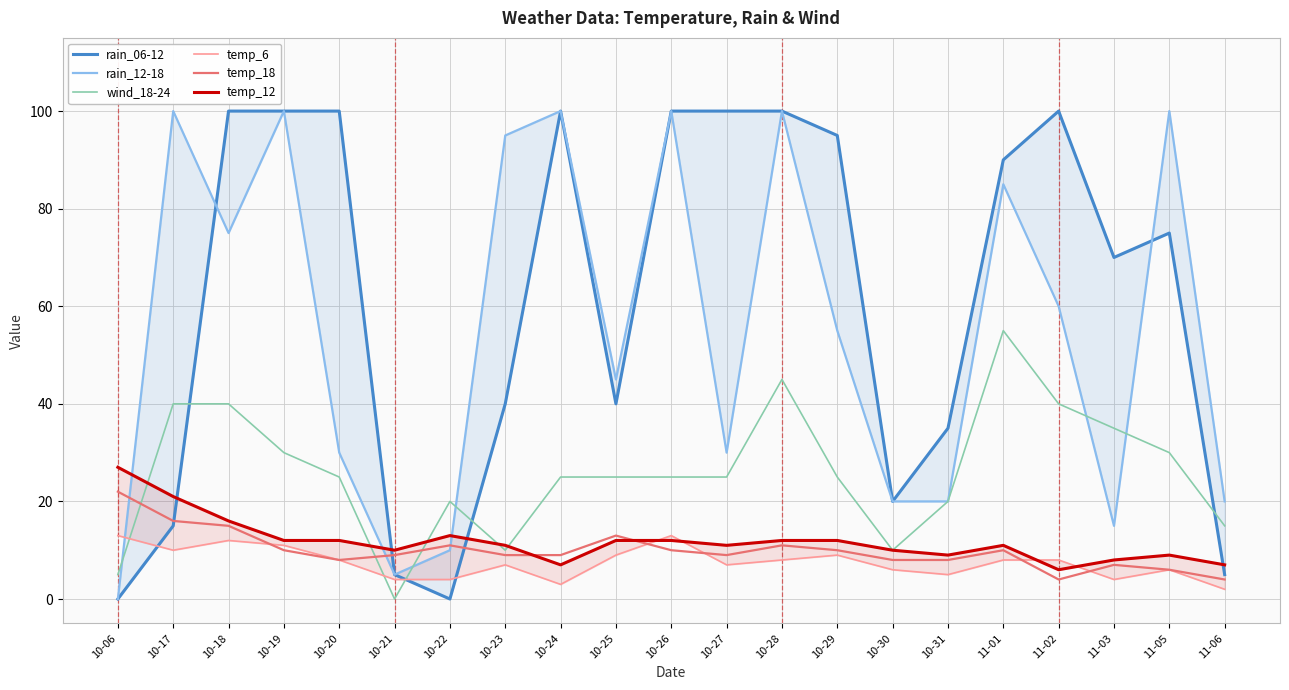

The value of temp_6 at 11-06 is 2. True or false?

True